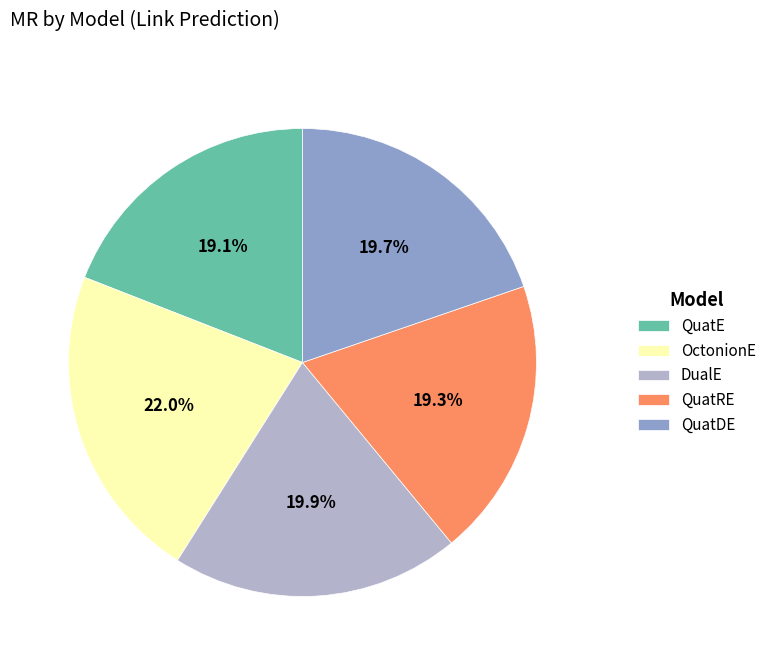

How many slices are in this pie chart?

5